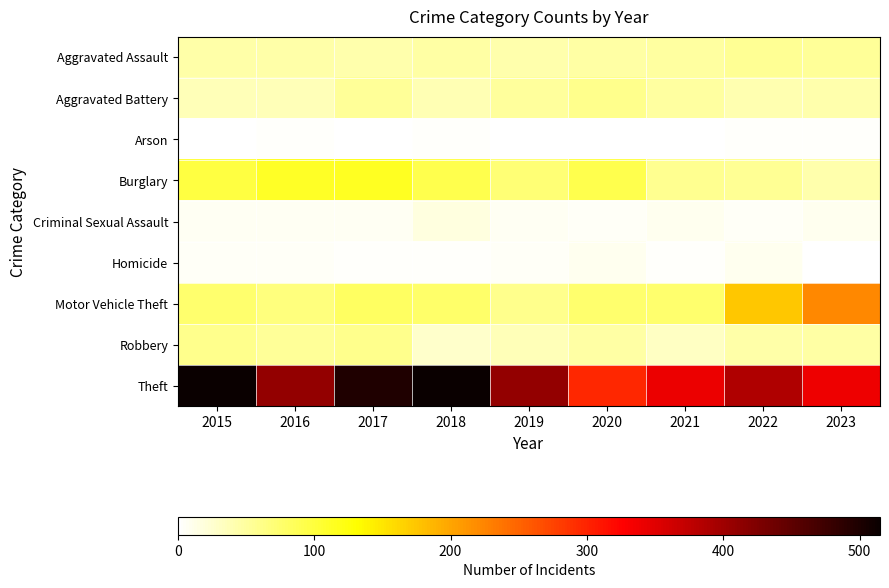

Which series has the largest total across all categories?

Theft